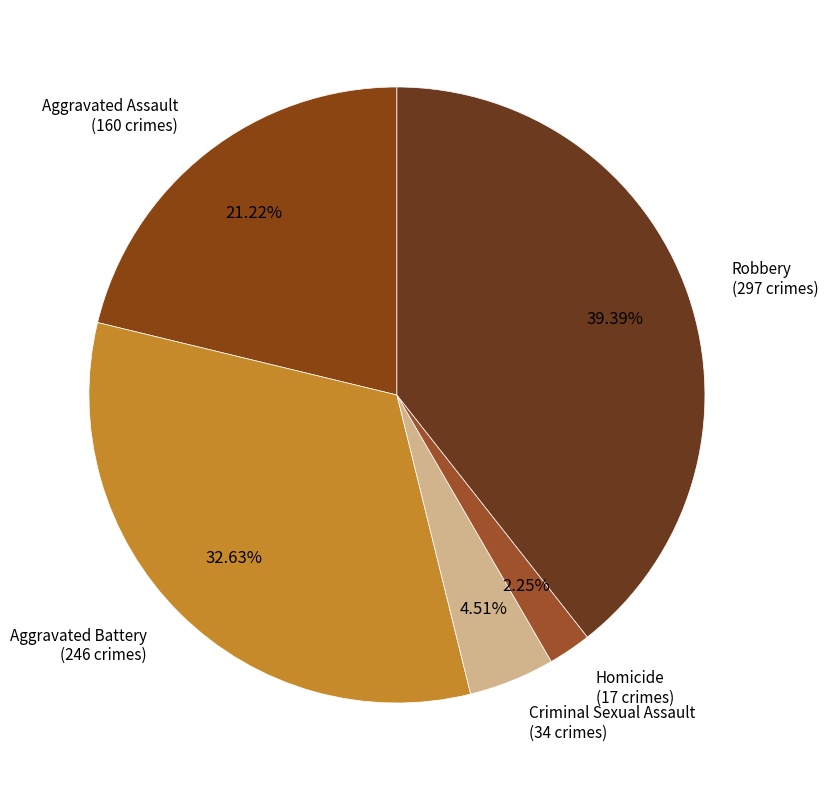

Count the number of slices in the pie.

5